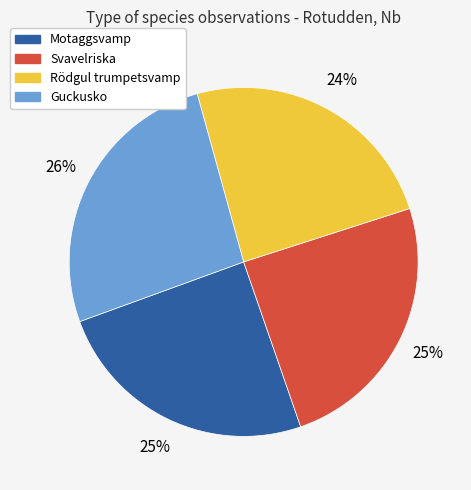

Which category has the biggest portion of the pie?

Guckusko